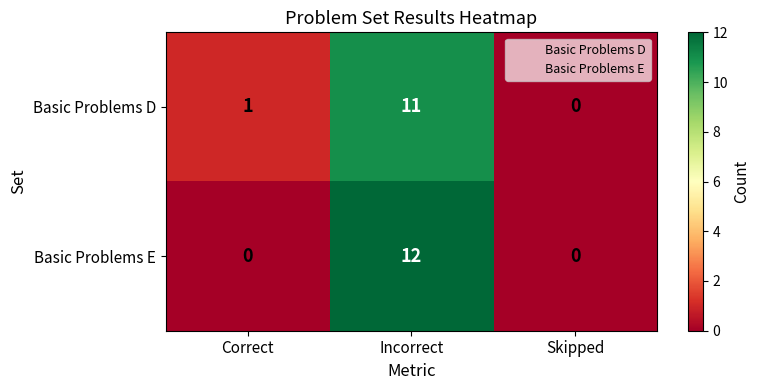

How many data points does each series have?

3